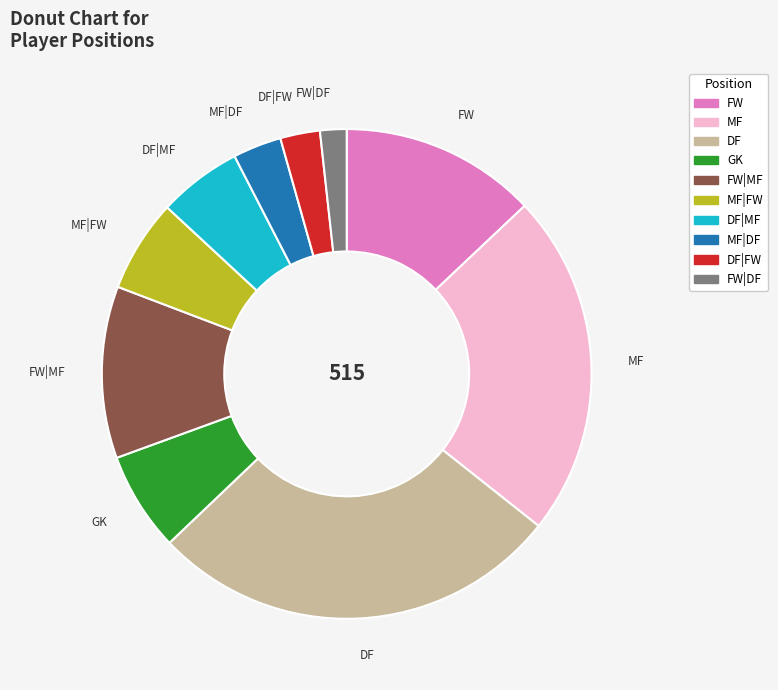

Is there a majority slice in this chart?

No